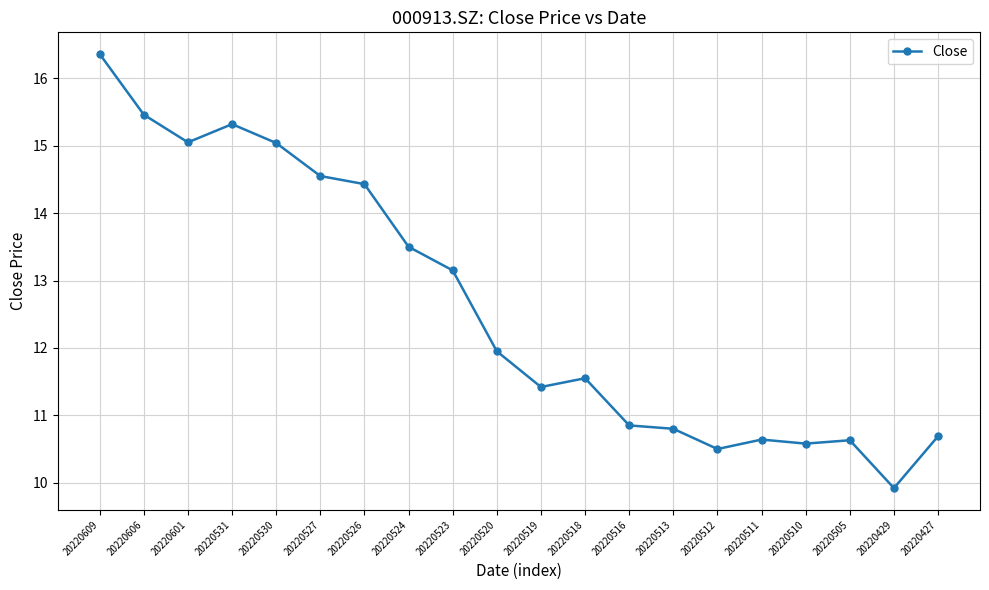

What is the value of the 14th point from the left?

10.8